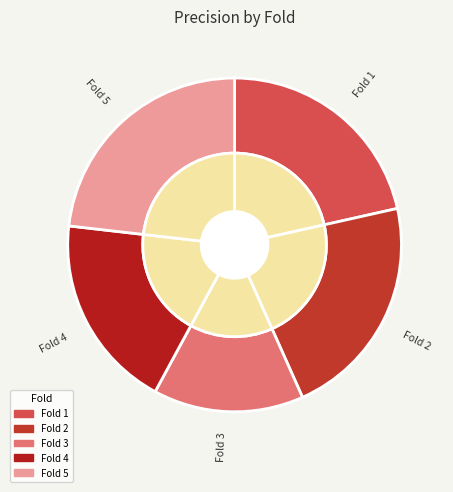

Combined, do Fold 1 and Fold 5 account for over 50%?

No